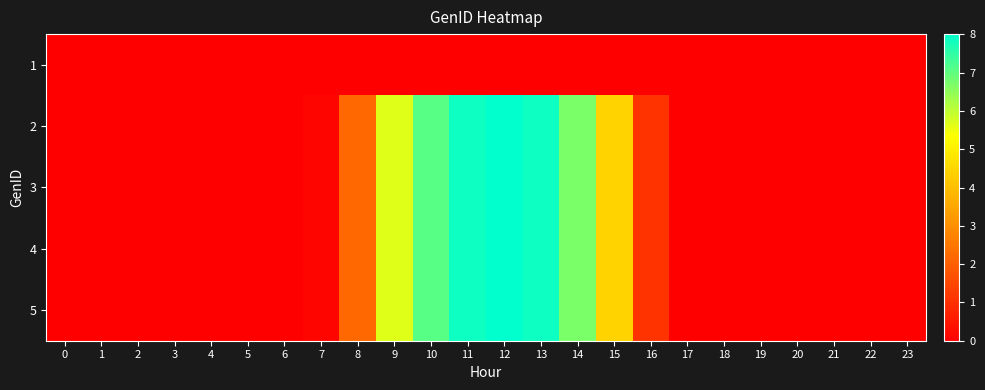

Count the number of categories in the chart.

24